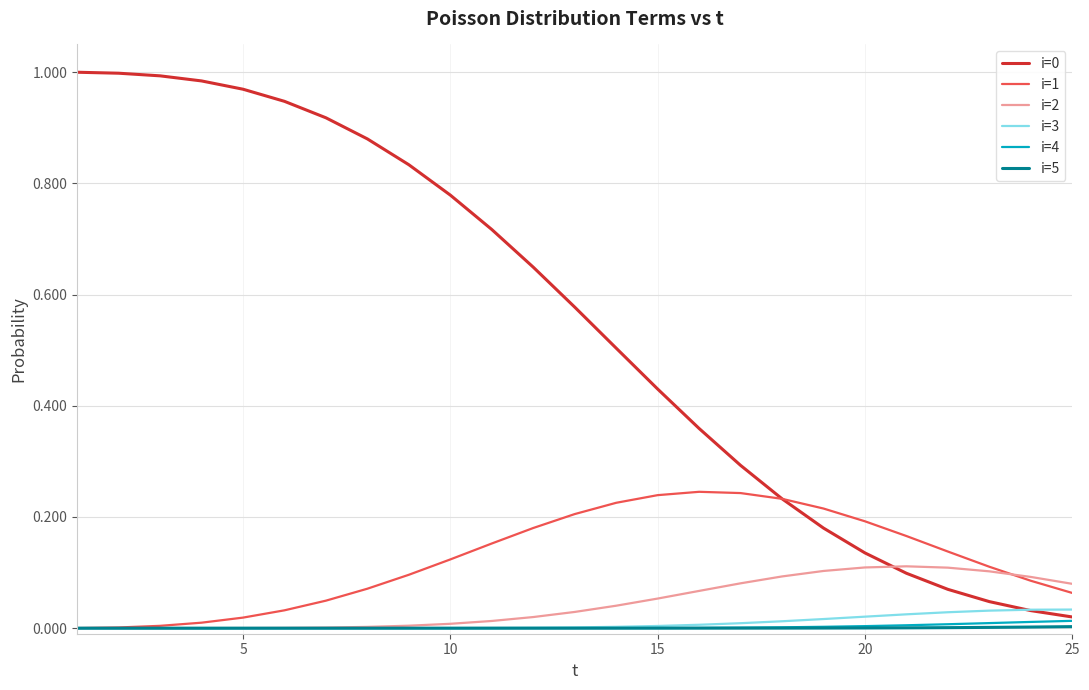

What is the sum of all i=0 values?

13.6